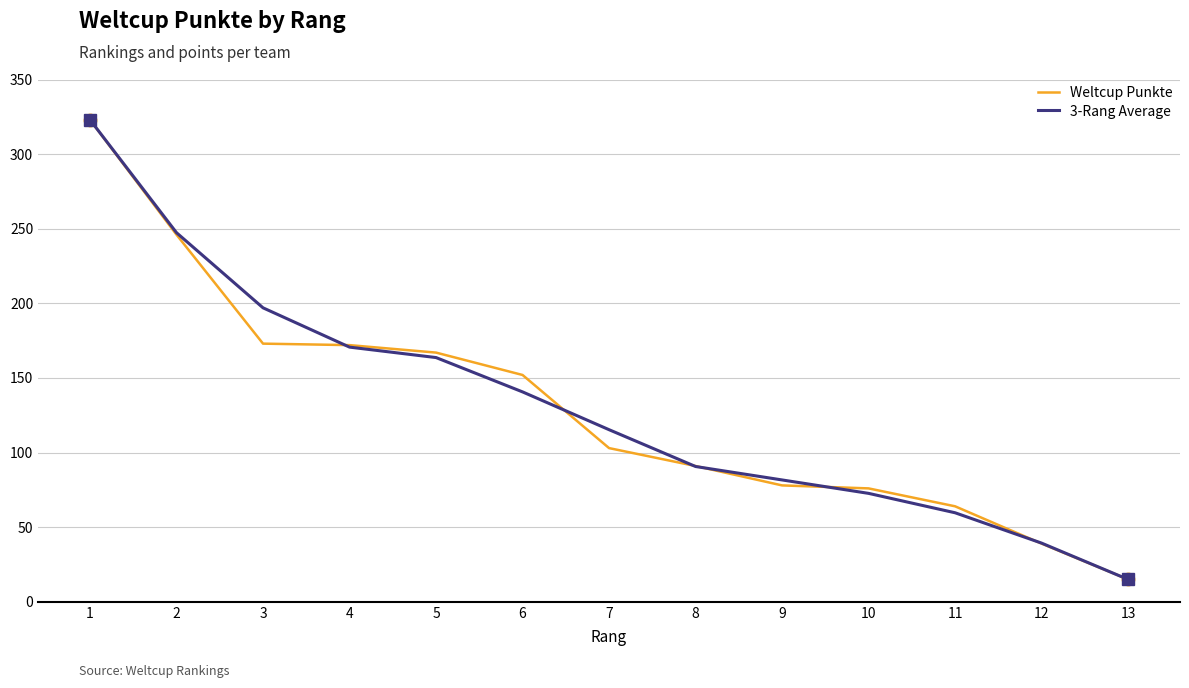

What is the difference between the highest and lowest values at 10?

3.3